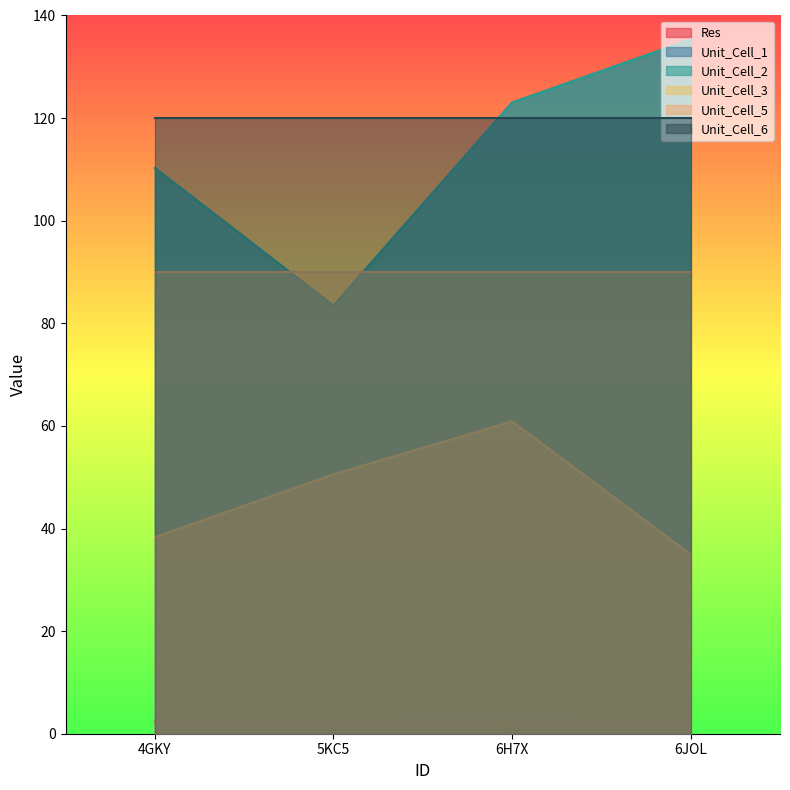

True or false: Res and Unit_Cell_1 cross at least once.

False